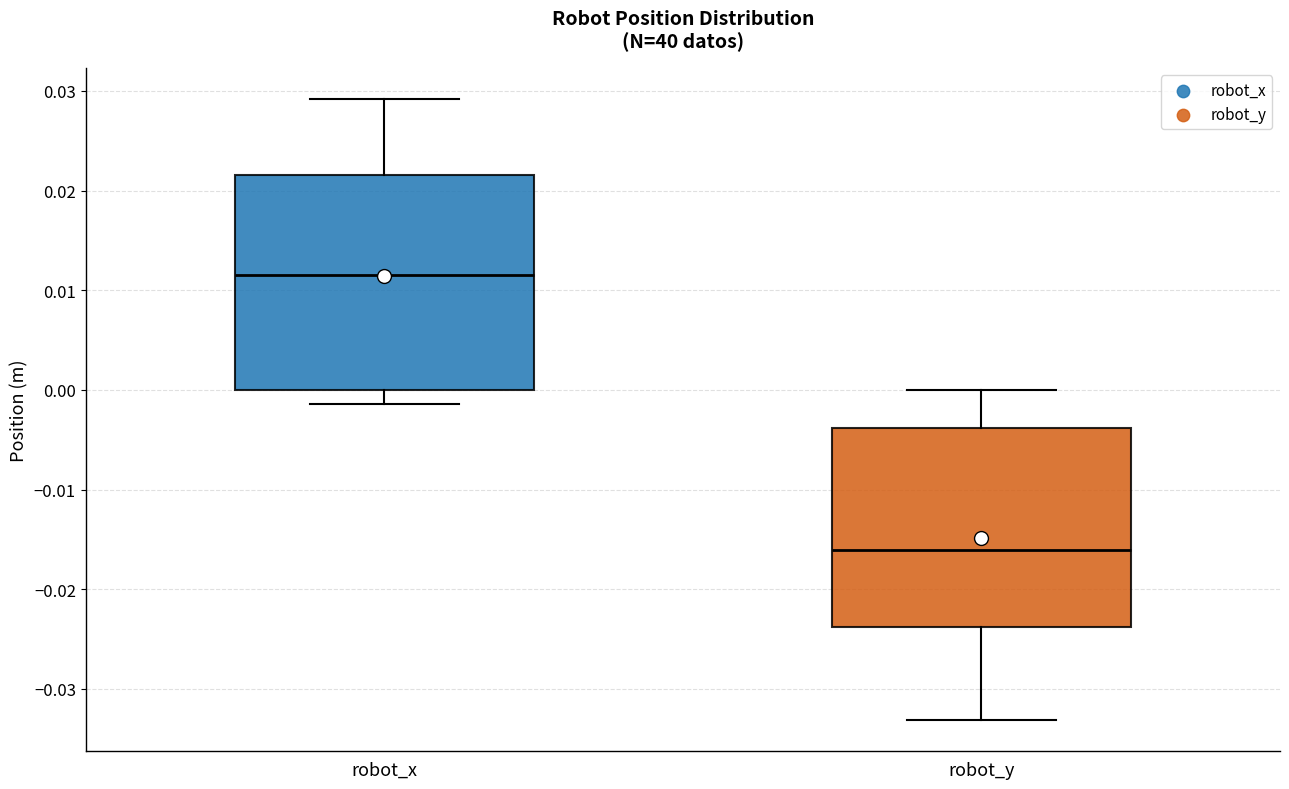

Comparing the boxes themselves (not the whiskers), which one is the tallest?

robot_x